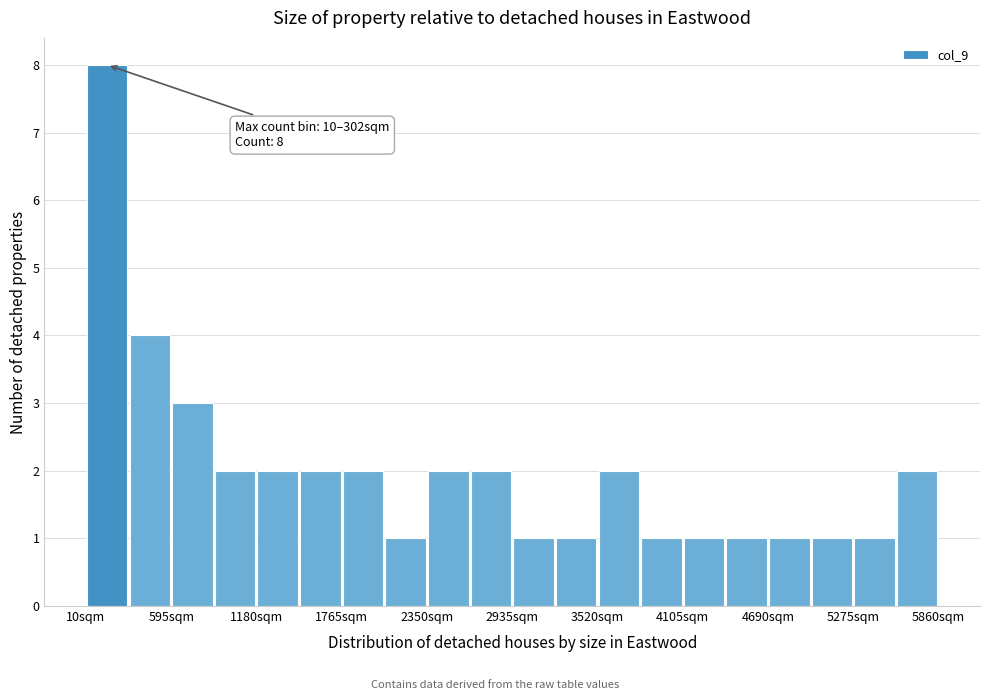

Around what value on the x-axis is the tallest bar? Give the approximate position of its centre, as read against the axis.

200